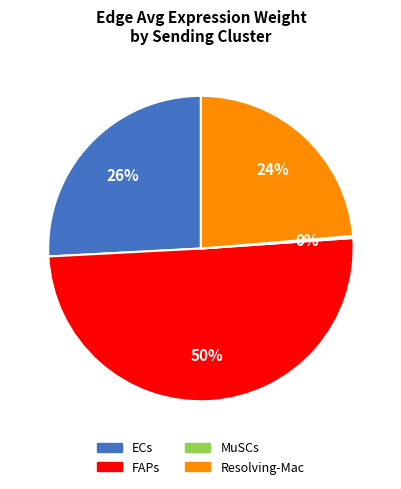

What is the largest slice in the pie chart?

FAPs